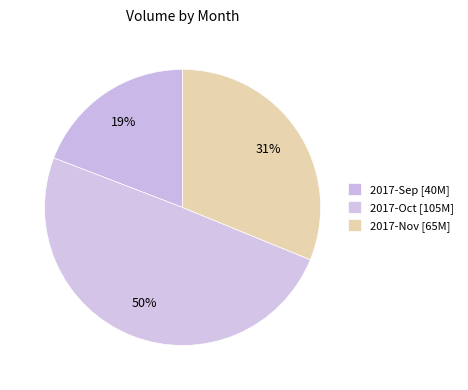

How many slices are in this pie chart?

3